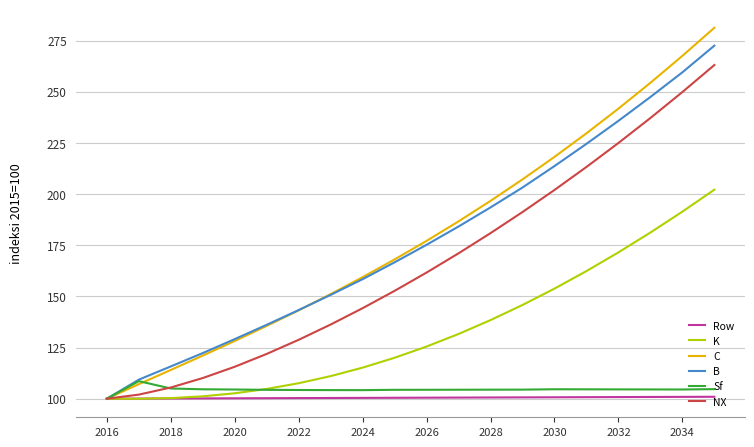

Does the chart have visible grid lines?

Yes